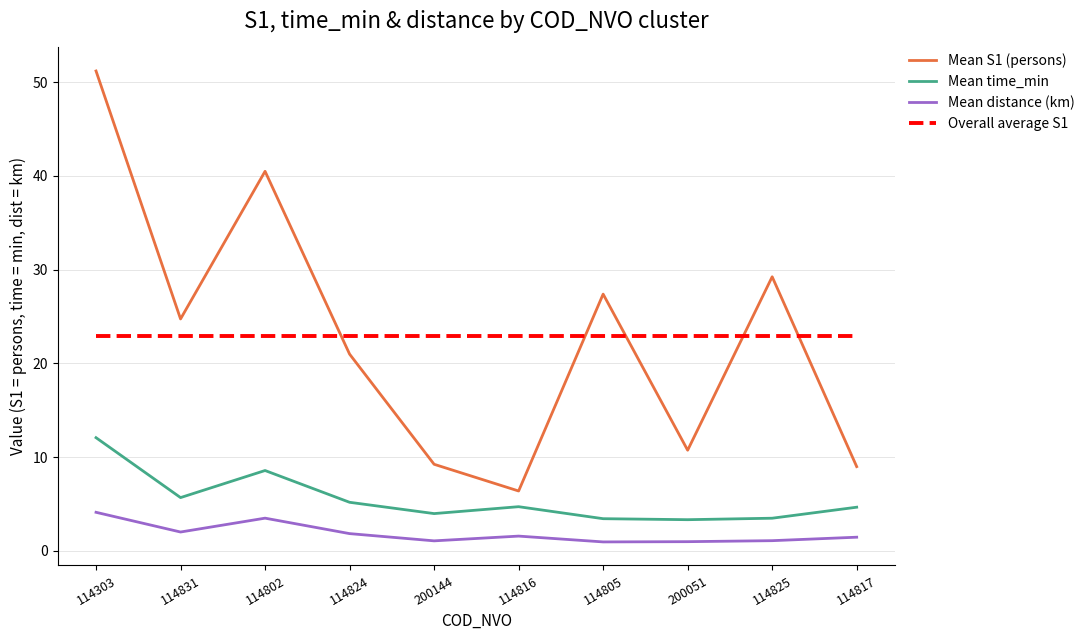

Rank the series by their maximum value, from highest to lowest.

Mean S1 (persons), Overall average S1, Mean time_min, Mean distance (km)